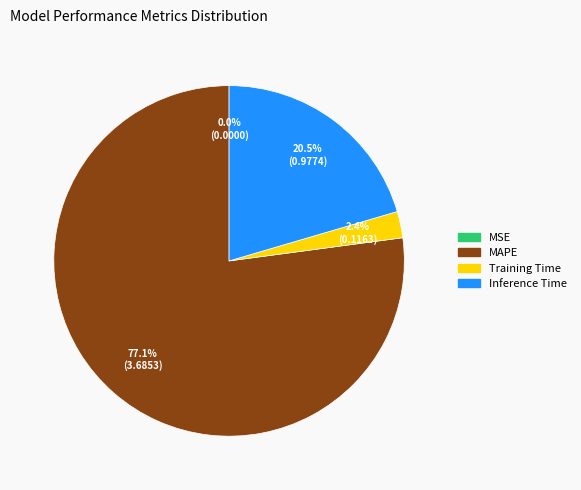

Which category has the biggest portion of the pie?

MAPE